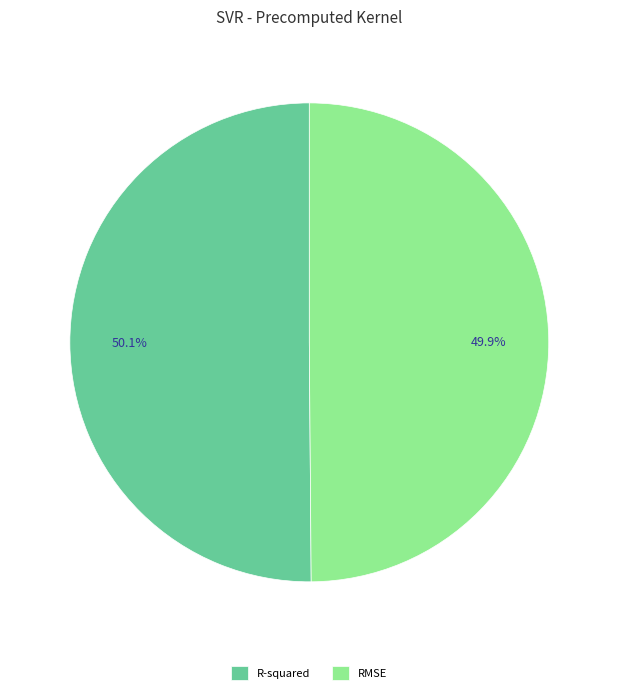

What percentage do RMSE and R-squared together represent?

100.0%